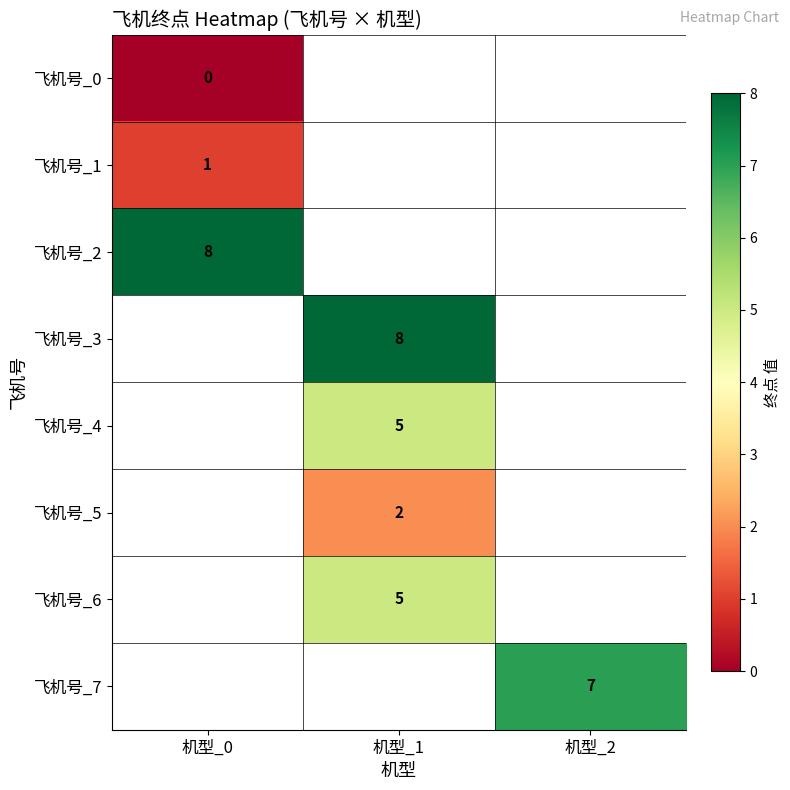

True or false: 飞机号_3 has a value of 8 at 机型_1.

True